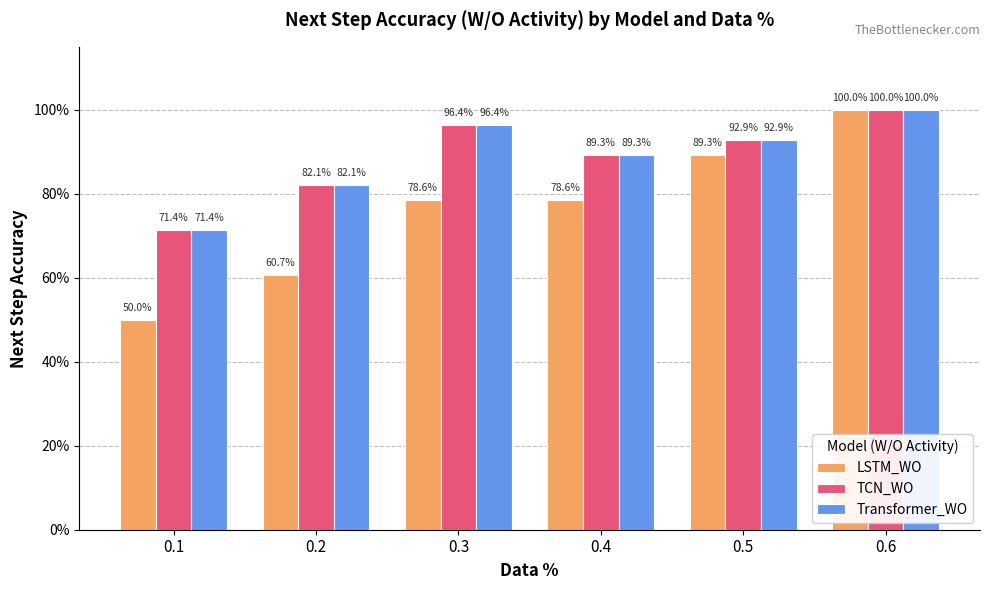

What are all the series names shown in the legend?

LSTM_WO, TCN_WO, Transformer_WO